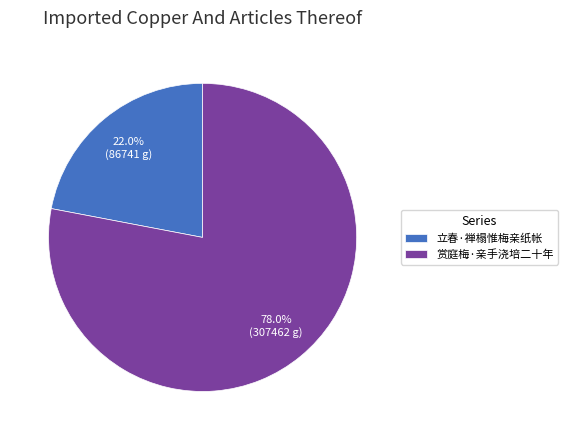

To the nearest percent, what is the difference between the largest and smallest slice percentages?

56%